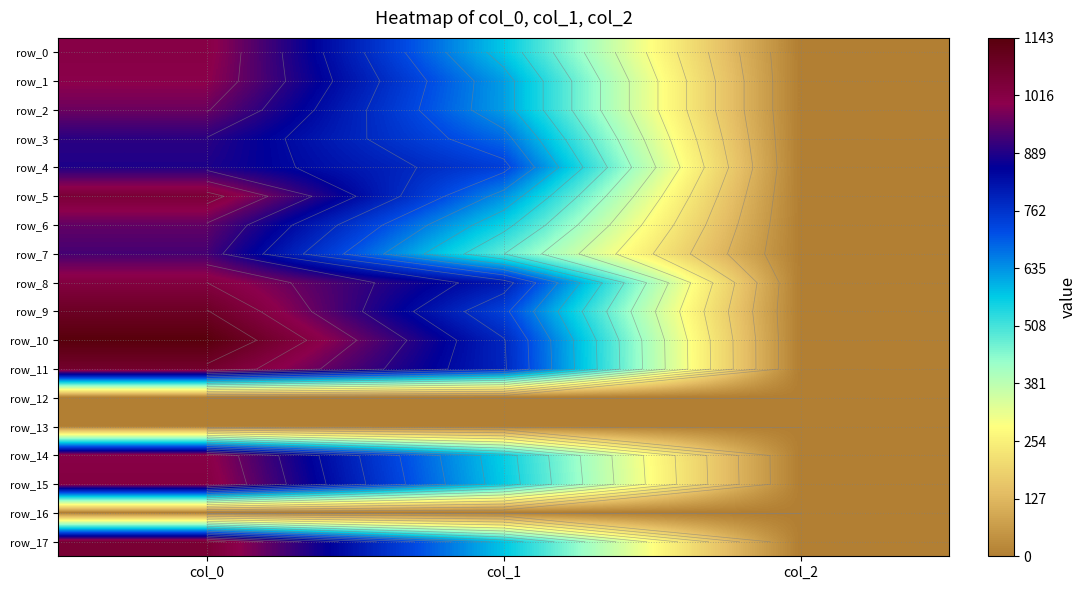

Is it true that row_0 equals 1013.3 at col_0?

True